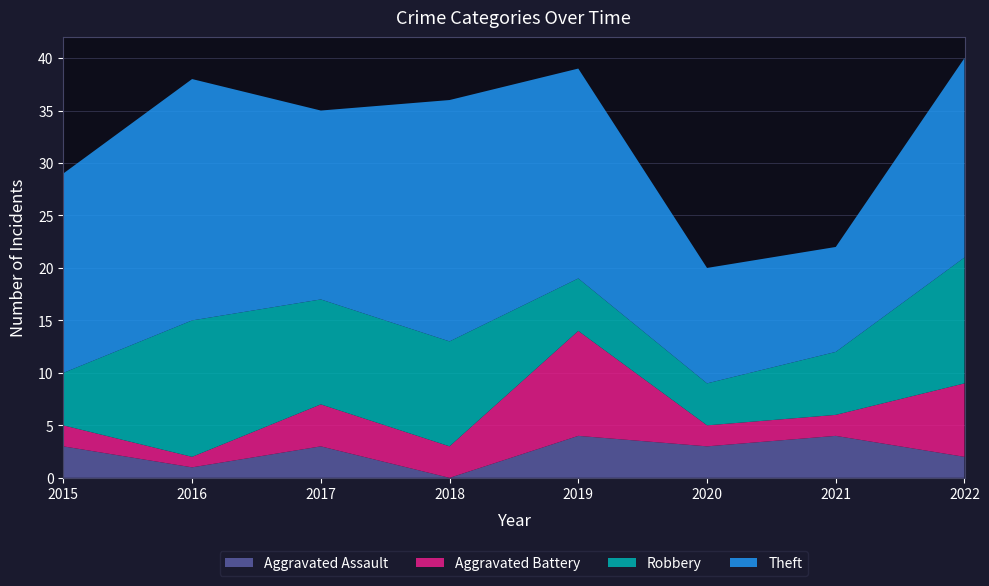

Reading left to right, list all the values displayed in this chart.

Aggravated Assault: 2015=3	2016=1	2017=3	2018=0	2019=4	2020=3	2021=4	2022=2
Aggravated Battery: 2015=2	2016=1	2017=4	2018=3	2019=10	2020=2	2021=2	2022=7
Robbery: 2015=5	2016=13	2017=10	2018=10	2019=5	2020=4	2021=6	2022=12
Theft: 2015=19	2016=23	2017=18	2018=23	2019=20	2020=11	2021=10	2022=19